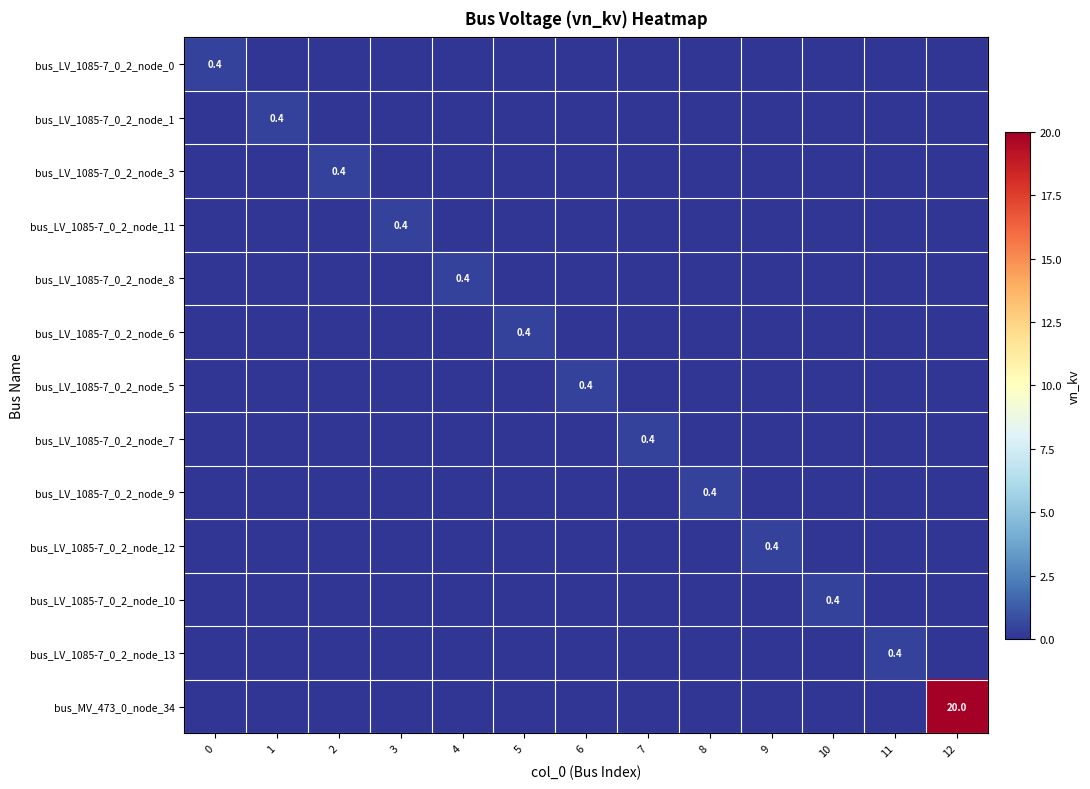

Which series has the largest range (max minus min)?

bus_MV_473_0_node_34